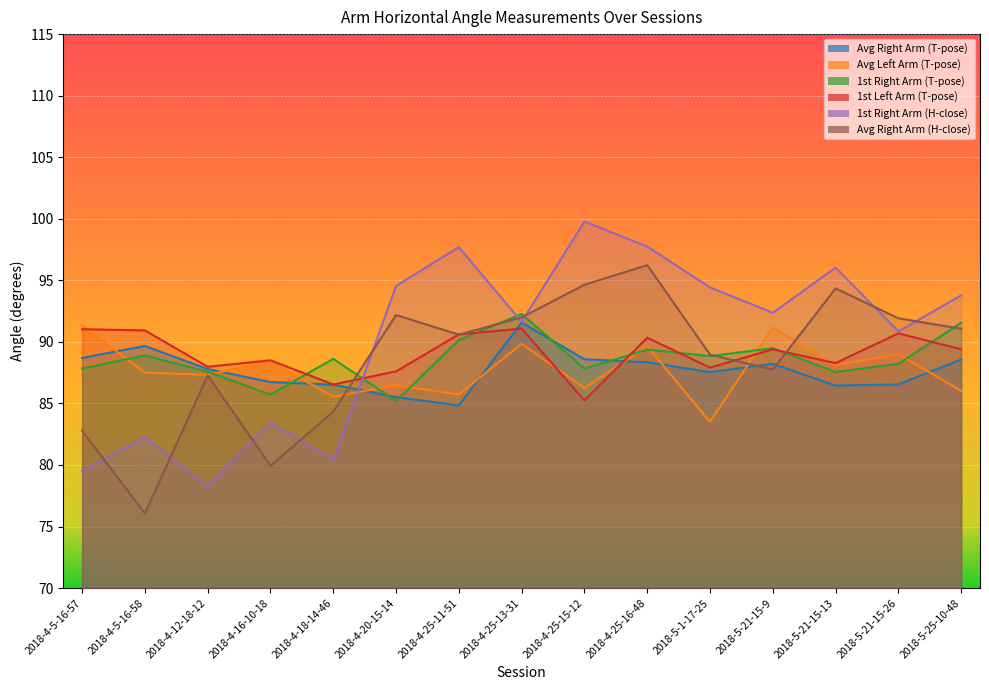

Reading right to left, transcribe all the data shown in this chart.

Avg Right Arm (T-pose): 2018-5-25-10-48=88.6	2018-5-21-15-26=86.5	2018-5-21-15-13=86.4	2018-5-21-15-9=88.2	2018-5-1-17-25=87.5	2018-4-25-16-48=88.3	2018-4-25-15-12=88.6	2018-4-25-13-31=91.6	2018-4-25-11-51=84.8	2018-4-20-15-14=85.5	2018-4-18-14-46=86.5	2018-4-16-10-18=86.7	2018-4-12-18-12=87.8	2018-4-5-16-58=89.7	2018-4-5-16-57=88.7
Avg Left Arm (T-pose): 2018-5-25-10-48=86.0	2018-5-21-15-26=89.0	2018-5-21-15-13=88.1	2018-5-21-15-9=91.2	2018-5-1-17-25=83.5	2018-4-25-16-48=89.6	2018-4-25-15-12=86.2	2018-4-25-13-31=89.8	2018-4-25-11-51=85.7	2018-4-20-15-14=86.5	2018-4-18-14-46=85.5	2018-4-16-10-18=88.4	2018-4-12-18-12=87.3	2018-4-5-16-58=87.5	2018-4-5-16-57=91.3
1st Right Arm (T-pose): 2018-5-25-10-48=91.5	2018-5-21-15-26=88.2	2018-5-21-15-13=87.5	2018-5-21-15-9=89.5	2018-5-1-17-25=88.8	2018-4-25-16-48=89.4	2018-4-25-15-12=87.8	2018-4-25-13-31=92.3	2018-4-25-11-51=90.1	2018-4-20-15-14=85.2	2018-4-18-14-46=88.6	2018-4-16-10-18=85.7	2018-4-12-18-12=87.6	2018-4-5-16-58=88.9	2018-4-5-16-57=87.8
1st Left Arm (T-pose): 2018-5-25-10-48=89.4	2018-5-21-15-26=90.7	2018-5-21-15-13=88.3	2018-5-21-15-9=89.4	2018-5-1-17-25=87.9	2018-4-25-16-48=90.3	2018-4-25-15-12=85.2	2018-4-25-13-31=91.1	2018-4-25-11-51=90.6	2018-4-20-15-14=87.6	2018-4-18-14-46=86.5	2018-4-16-10-18=88.5	2018-4-12-18-12=88.0	2018-4-5-16-58=90.9	2018-4-5-16-57=91.0
1st Right Arm (H-close): 2018-5-25-10-48=93.8	2018-5-21-15-26=90.9	2018-5-21-15-13=96.0	2018-5-21-15-9=92.4	2018-5-1-17-25=94.4	2018-4-25-16-48=97.7	2018-4-25-15-12=99.8	2018-4-25-13-31=91.6	2018-4-25-11-51=97.7	2018-4-20-15-14=94.5	2018-4-18-14-46=80.4	2018-4-16-10-18=83.4	2018-4-12-18-12=78.3	2018-4-5-16-58=82.2	2018-4-5-16-57=79.5
Avg Right Arm (H-close): 2018-5-25-10-48=91.1	2018-5-21-15-26=91.9	2018-5-21-15-13=94.3	2018-5-21-15-9=87.7	2018-5-1-17-25=89.0	2018-4-25-16-48=96.2	2018-4-25-15-12=94.6	2018-4-25-13-31=92.0	2018-4-25-11-51=90.6	2018-4-20-15-14=92.2	2018-4-18-14-46=84.3	2018-4-16-10-18=79.9	2018-4-12-18-12=87.3	2018-4-5-16-58=76.1	2018-4-5-16-57=82.8